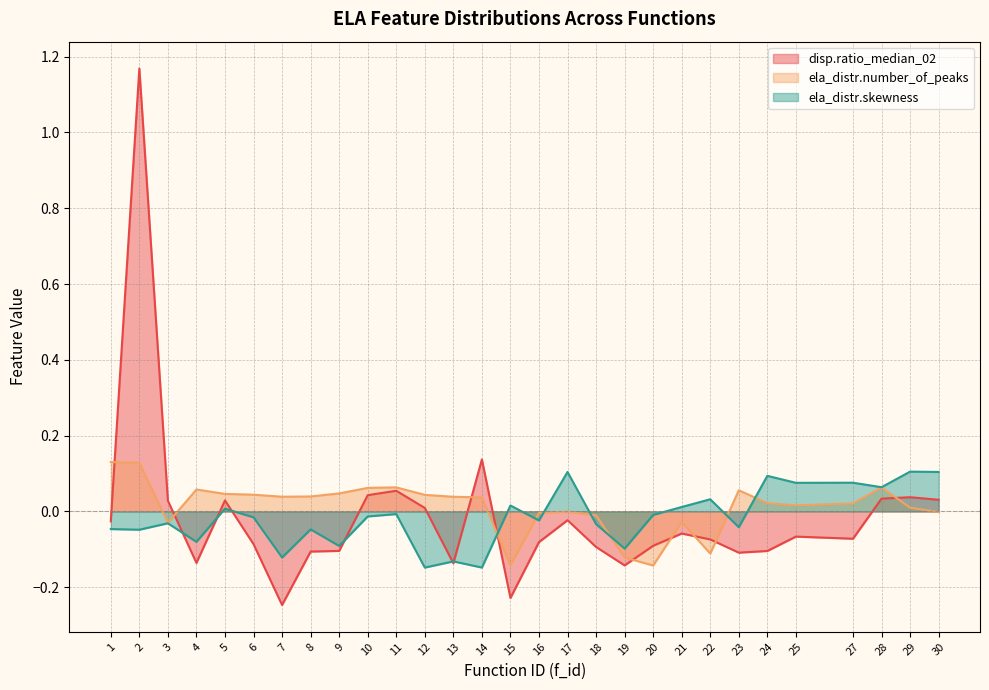

Where is ela_distr.skewness nearest to the value 0?

11